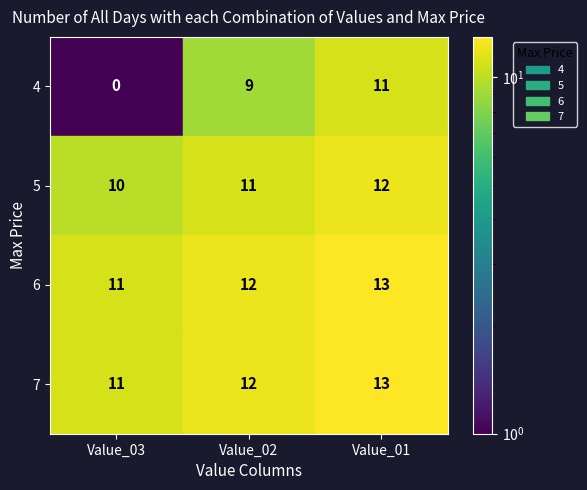

How many 4 values are between 0 and 11?

3